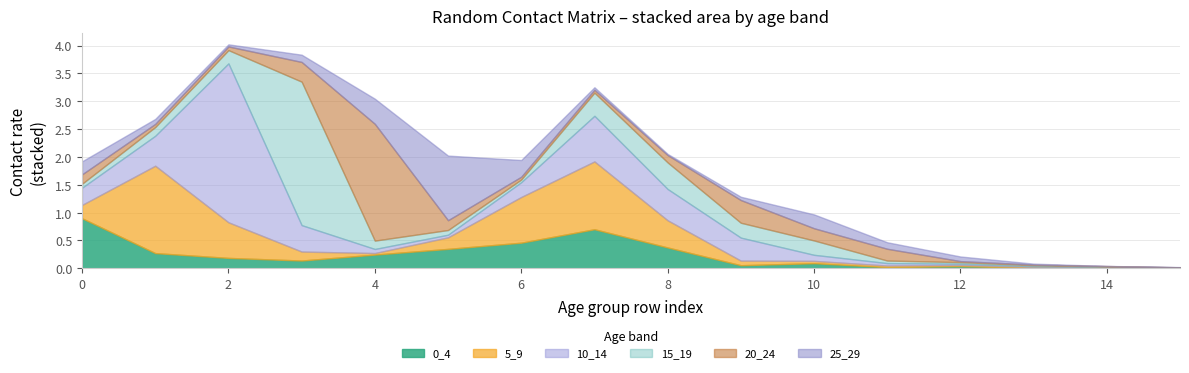

True or false: 10_14 has more than 1 interior local peaks.

True